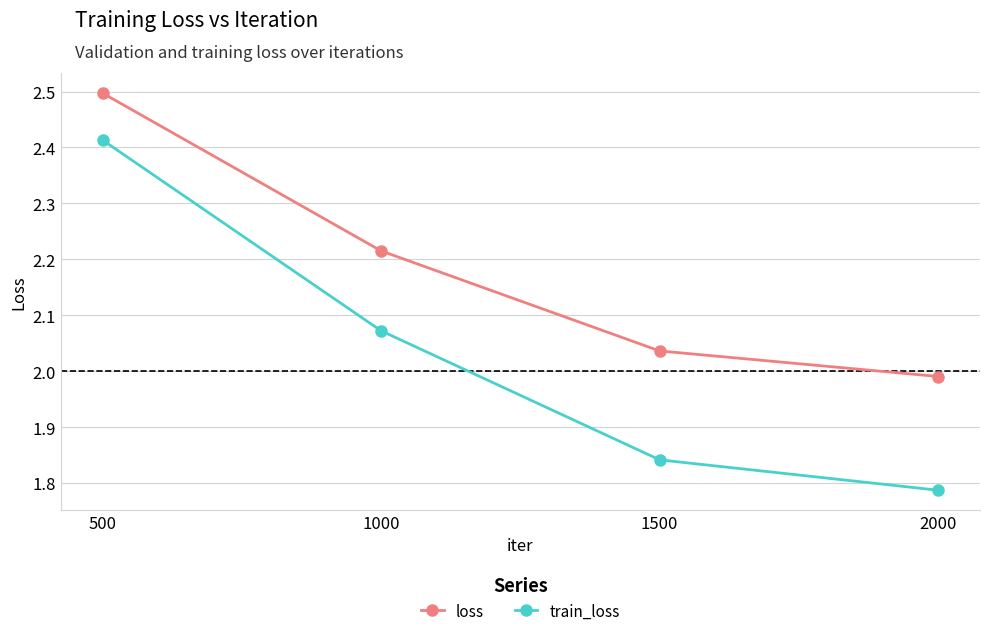

Which category has the highest value in the loss series?

500